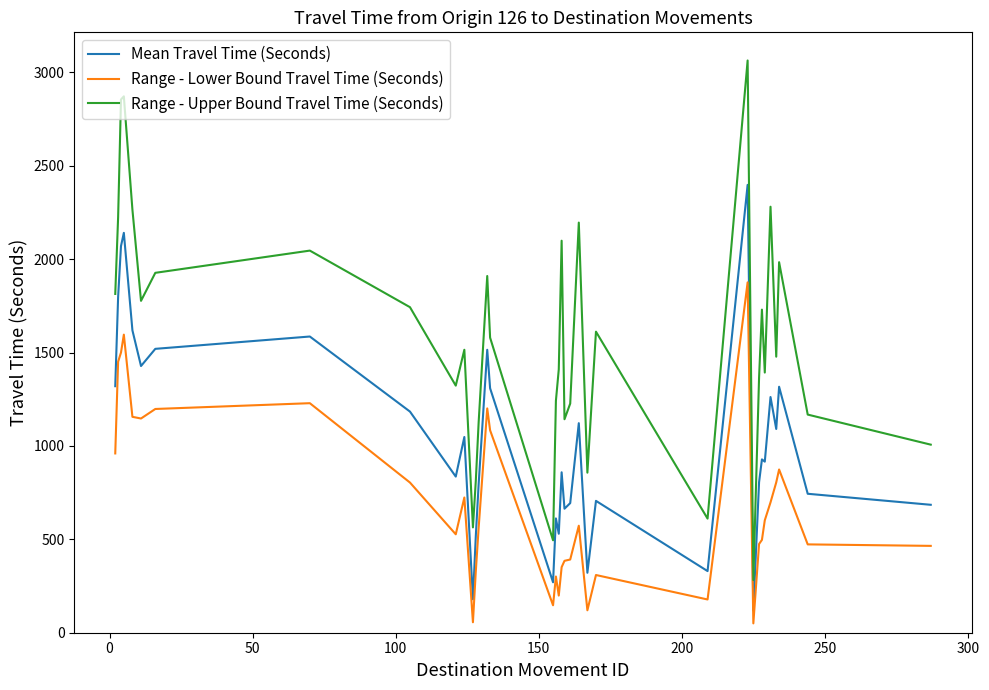

What are all the series names shown in the legend?

Mean Travel Time (Seconds), Range - Lower Bound Travel Time (Seconds), Range - Upper Bound Travel Time (Seconds)